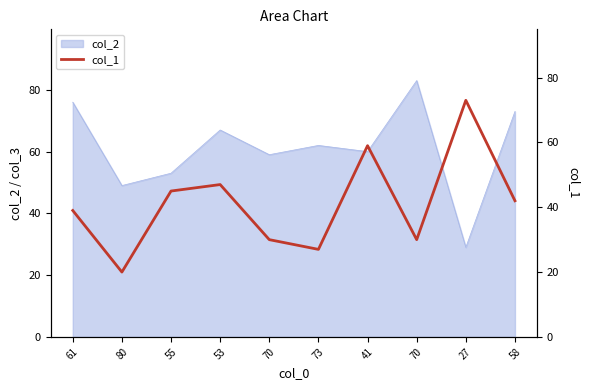

Does the chart display data point markers on the line(s)?

No